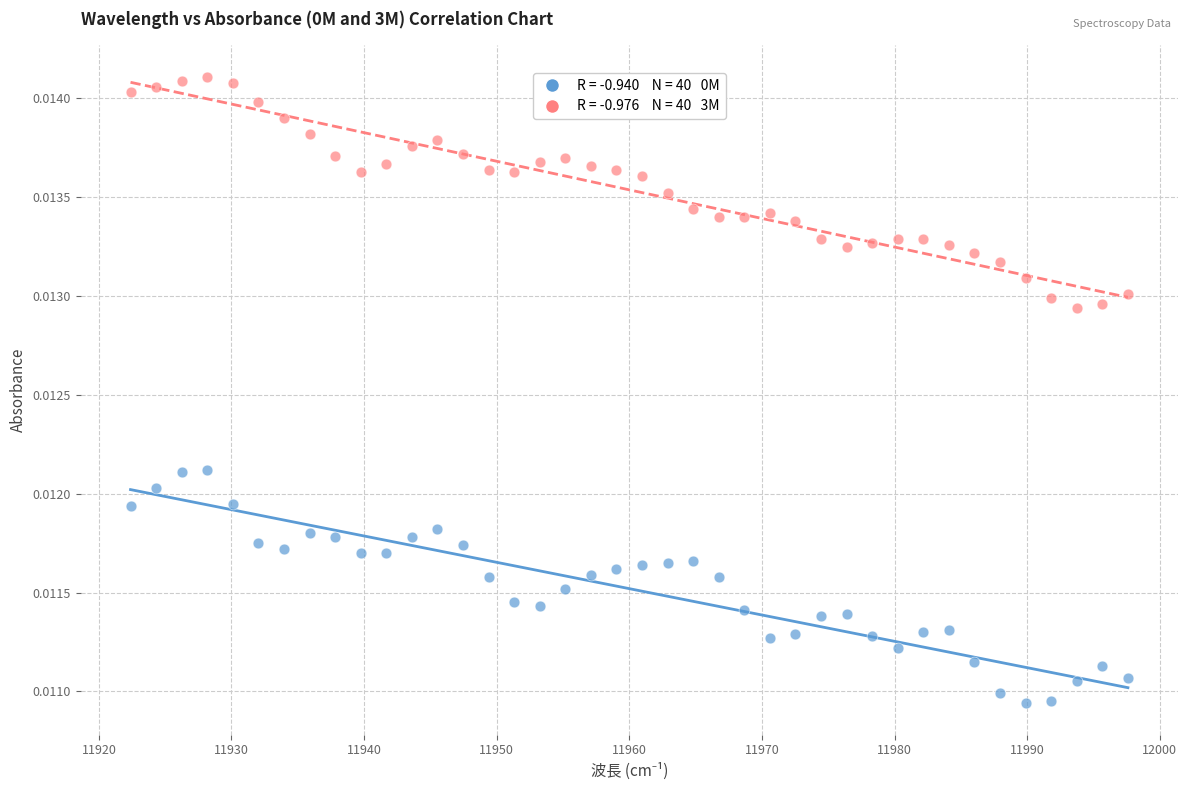

Across all data points, what is the range of X values (max minus min)?

75.2